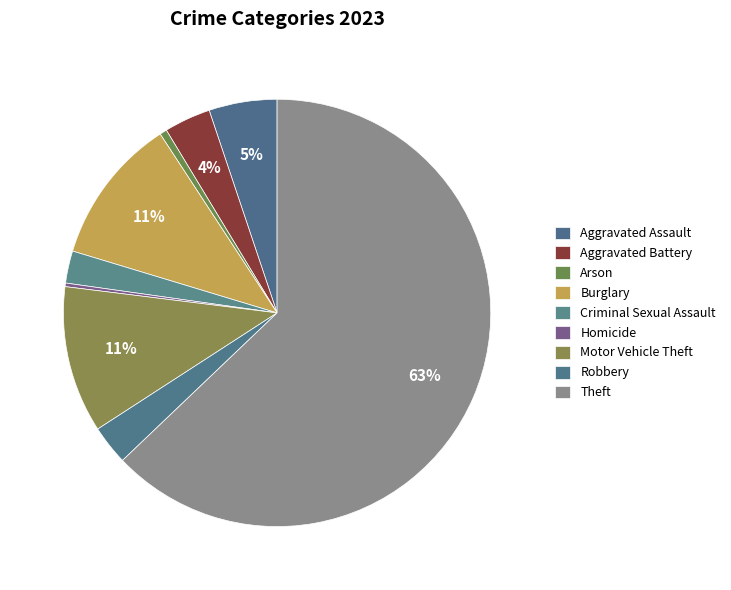

Is the sum of Aggravated Battery and Theft greater than half?

Yes